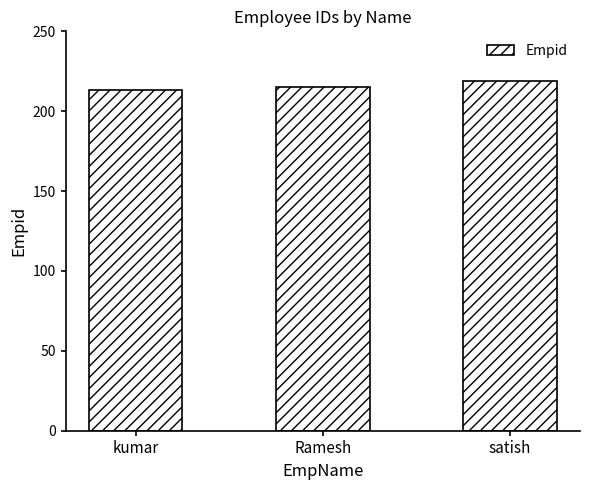

Where is the data nearest to the value 216?

Ramesh